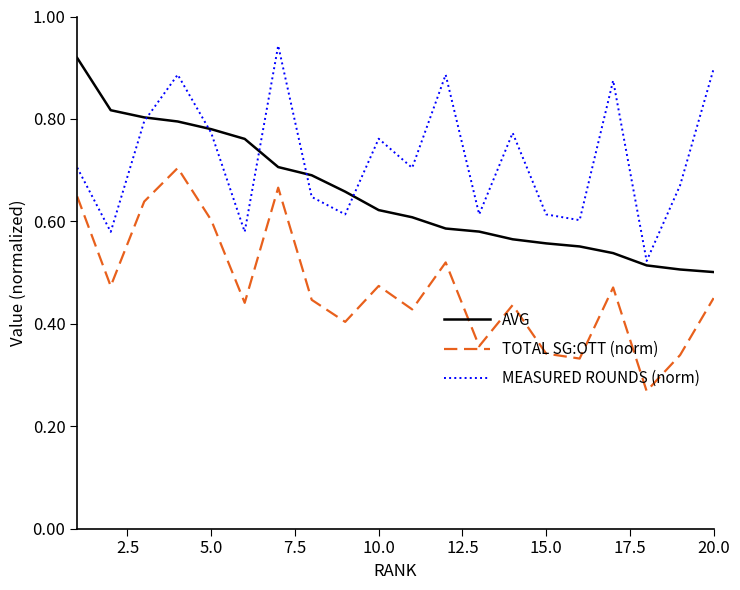

Does the chart have visible grid lines?

No